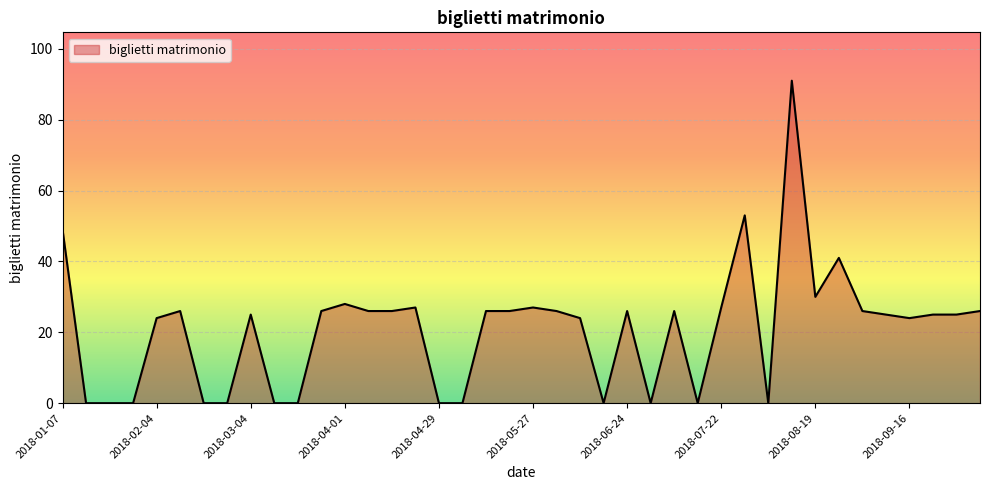

What is the greatest value displayed?

91